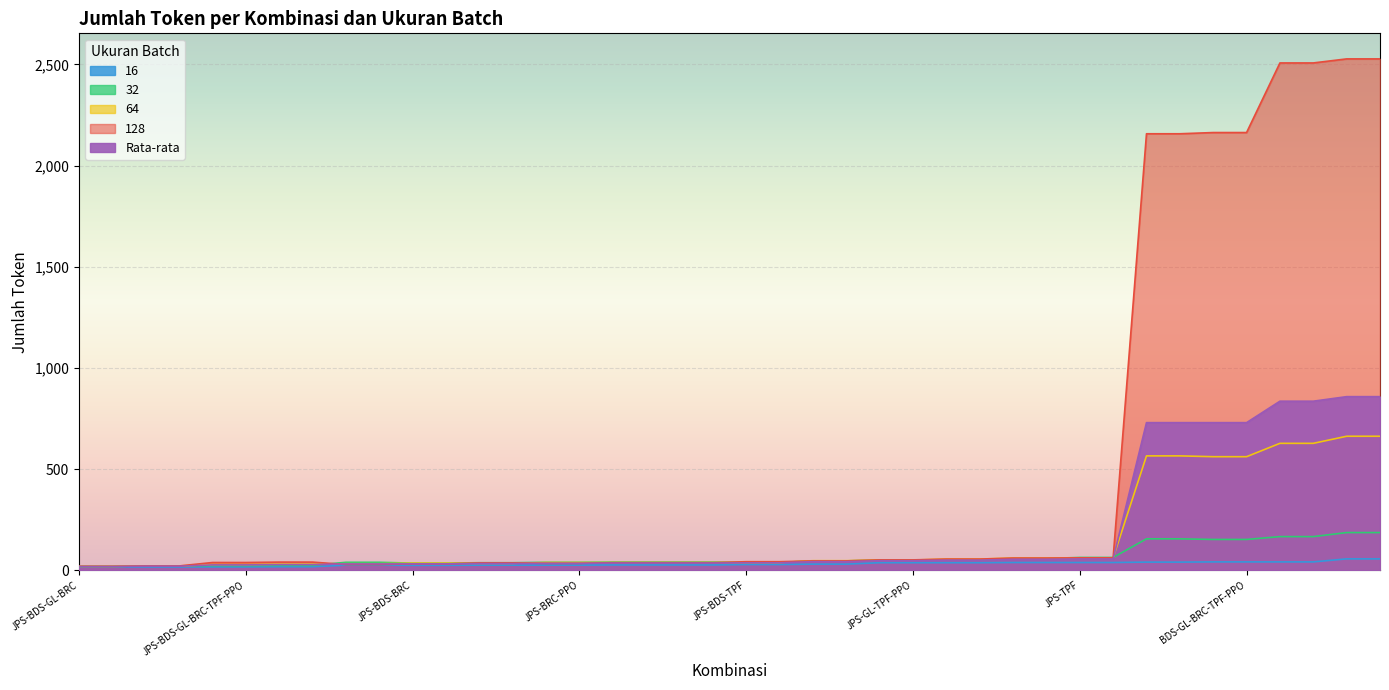

Which series ends up on top after the final intersection of Rata-rata and 128?

128